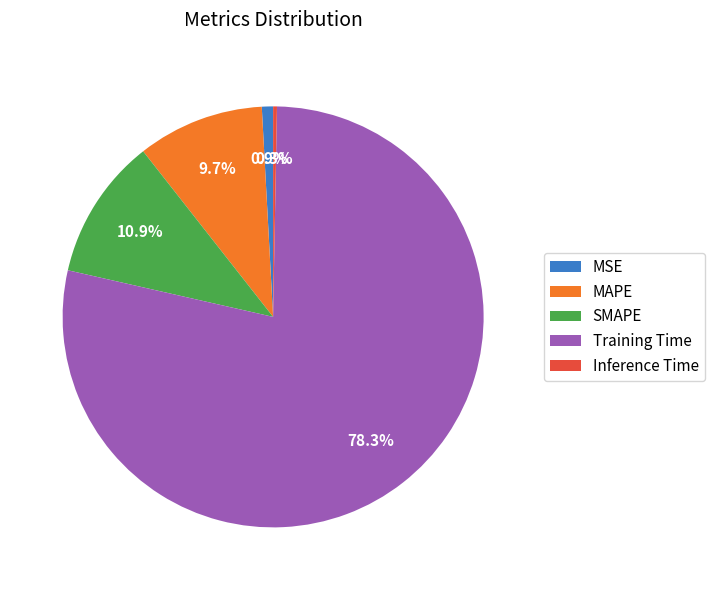

Is the sum of MSE and SMAPE greater than half?

No